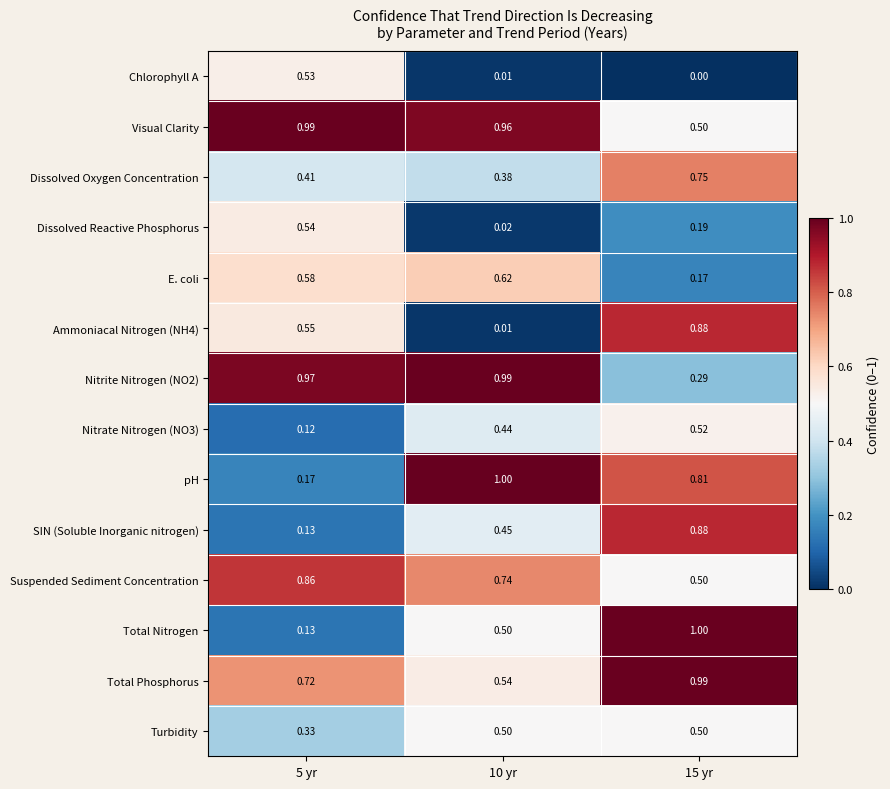

Between 5 yr and 15 yr, which series saw the biggest shift?

Total Nitrogen